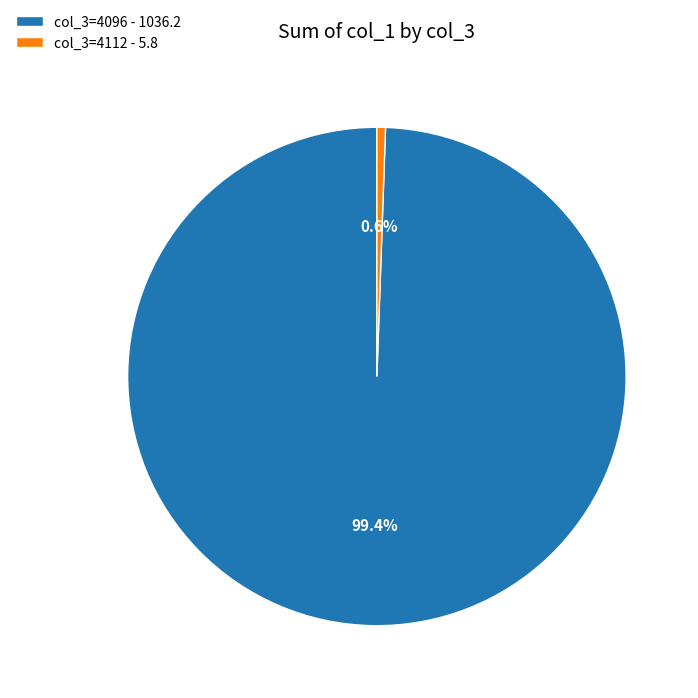

Does col_3=4096 - 1036.2 represent more than half of the total?

Yes